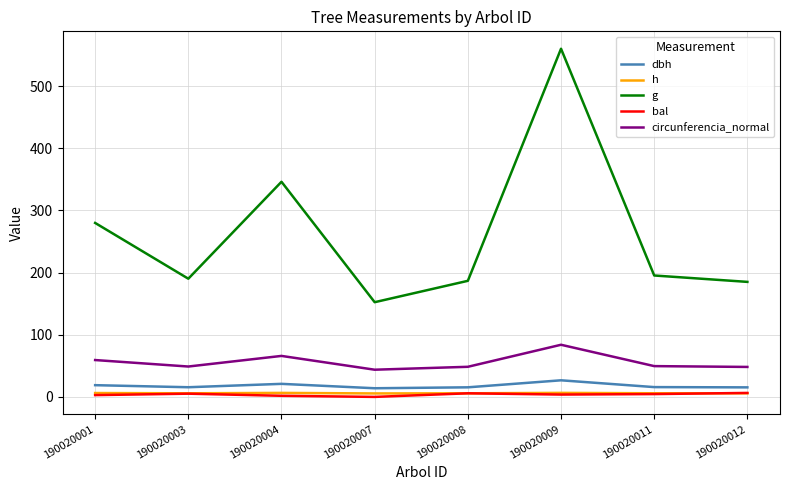

Where is g nearest to the value 356?

190020004